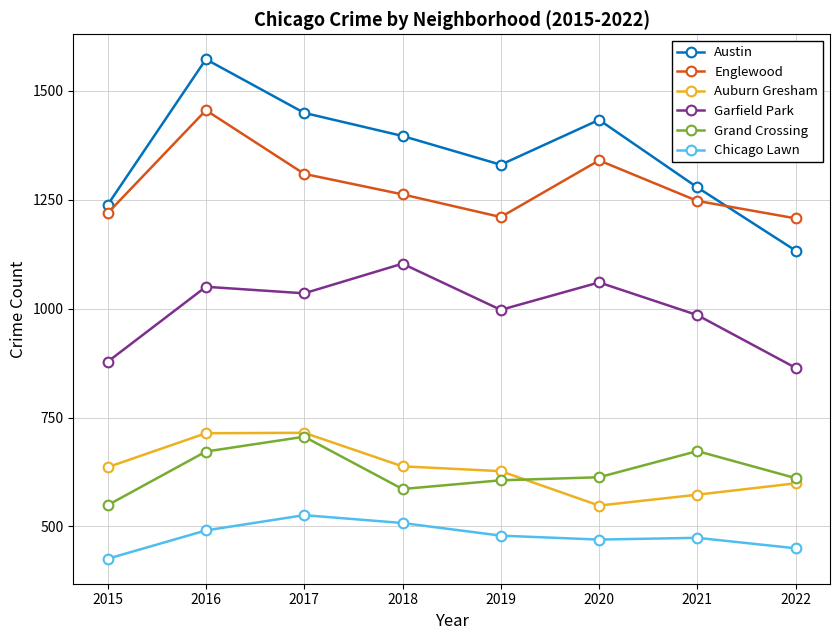

True or false: Austin has a value of 1433 at 2020.

True